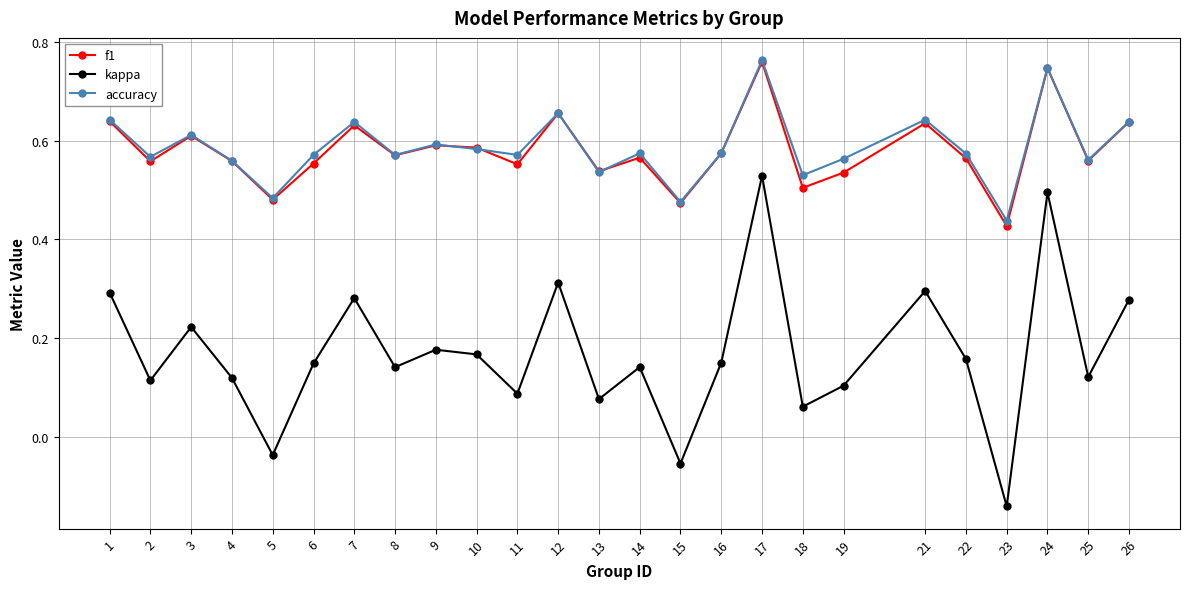

Count the f1 values in the range 0 to 1.

25